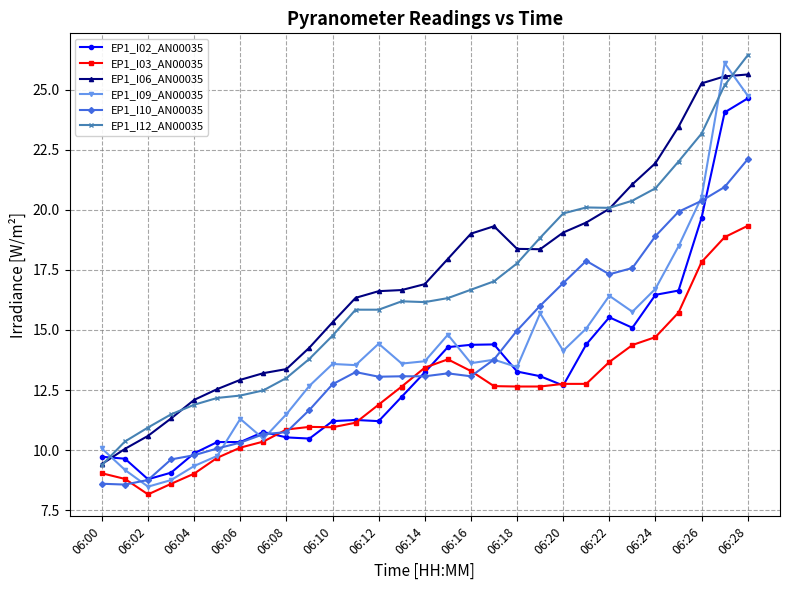

What are all the series names shown in the legend?

EP1_I02_AN00035, EP1_I03_AN00035, EP1_I06_AN00035, EP1_I09_AN00035, EP1_I10_AN00035, EP1_I12_AN00035